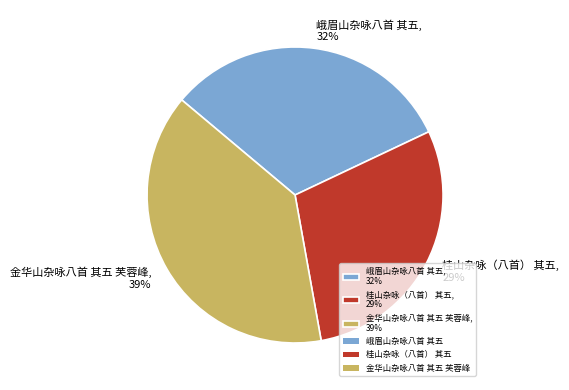

To the nearest percent, what is the average slice percentage?

33%